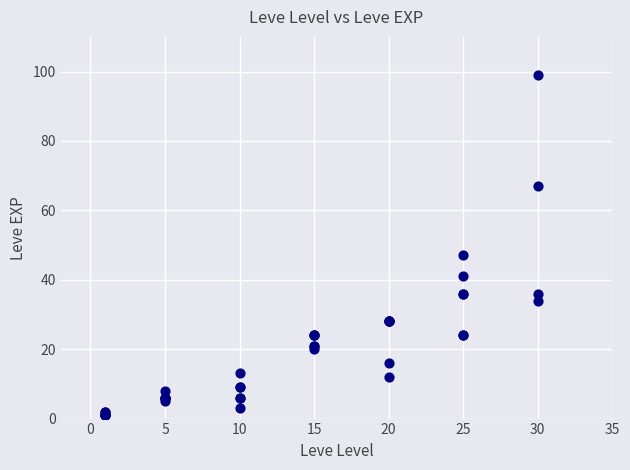

What Y value in the scatter plot is closest to 50?

47